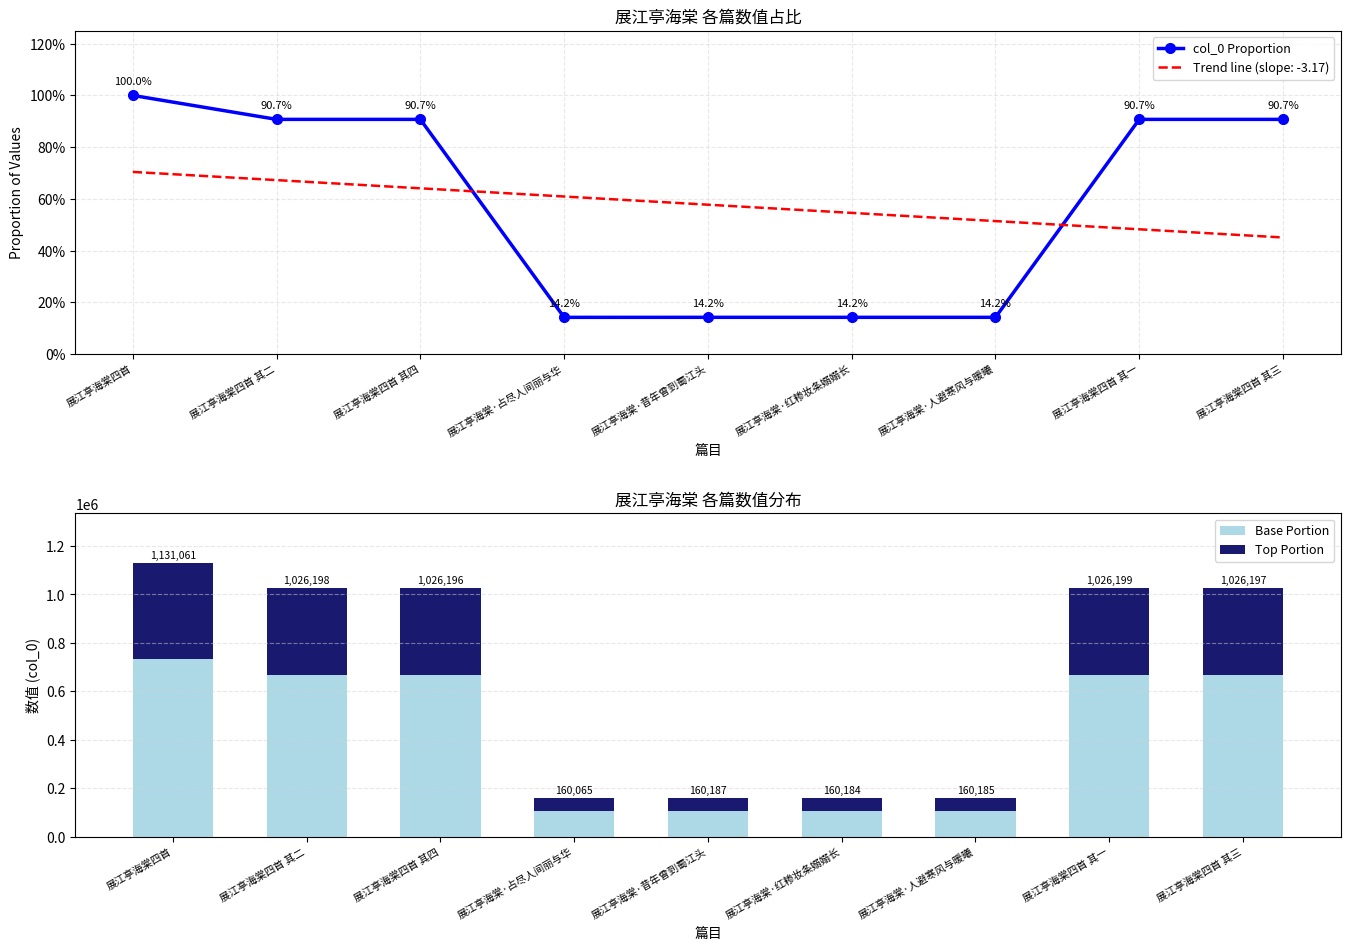

Reading right to left, what are all the values shown in this chart?

col_0 Proportion: 90.7	90.7	14.2	14.2	14.2	14.2	90.7	90.7	100.0
Base Portion: 667028.0	667029.0	104120.0	104119.0	104121.0	104042.0	667027.0	667028.0	735189.0
Top Portion: 359169.0	359170.0	56065.0	56065.0	56066.0	56023.0	359169.0	359170.0	395872.0